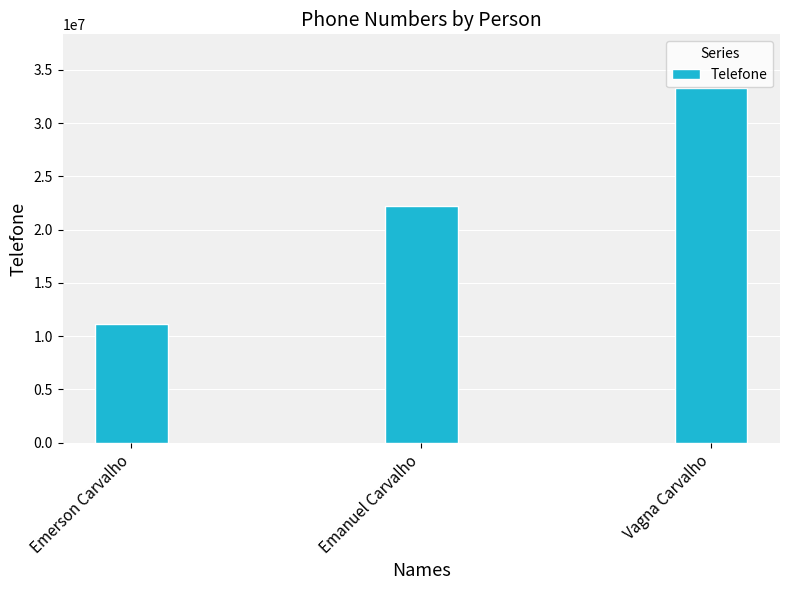

Is it true that the value at Vagna Carvalho is 21432262?

False